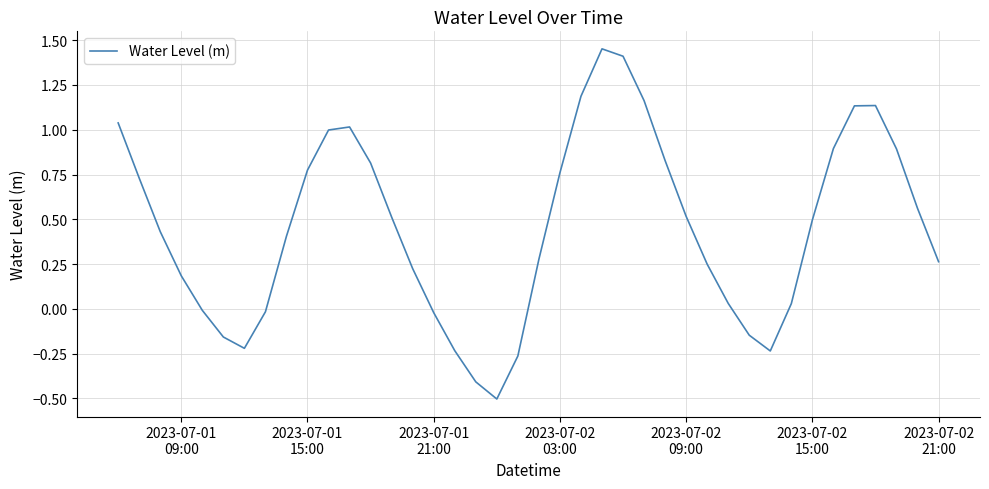

What is the minimum value shown in the chart?

-0.5